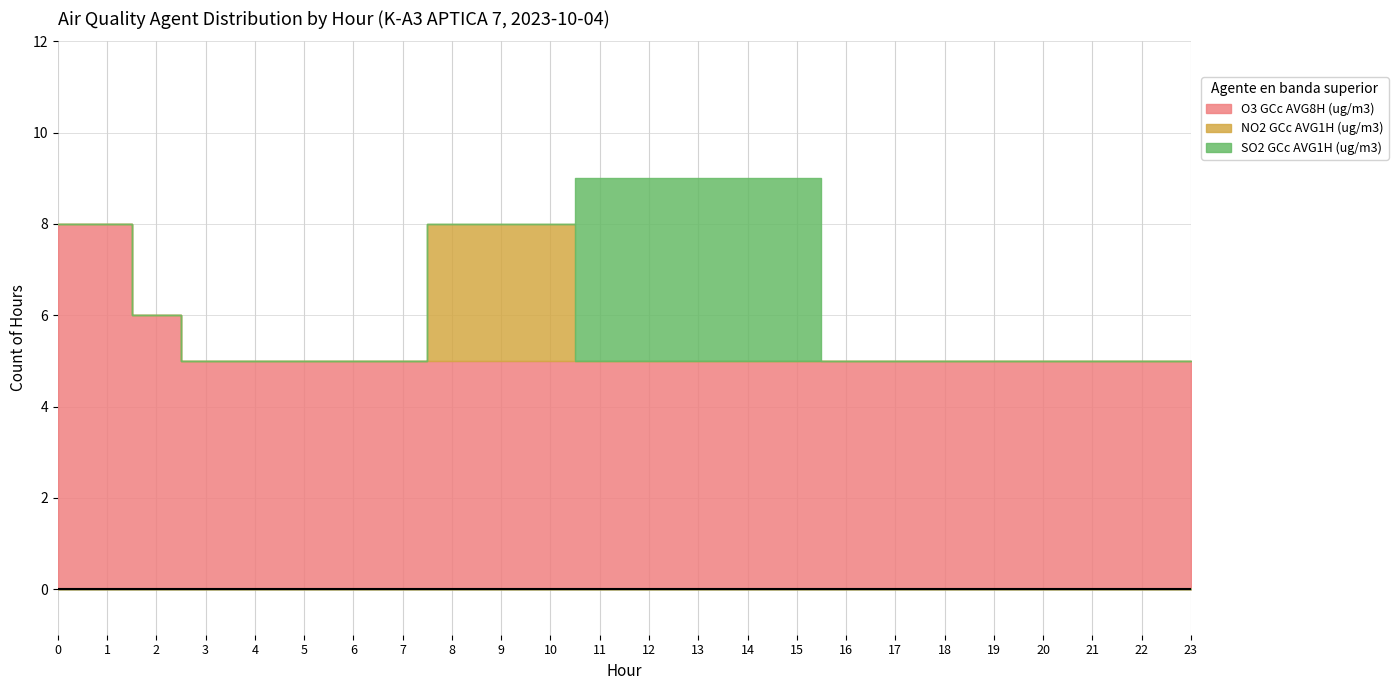

Reading left to right, what are all the values shown in this chart?

O3 GCc AVG8H (ug/m3): 8	8	6	5	5	5	5	5	5	5	5	5	5	5	5	5	5	5	5	5	5	5	5	5
NO2 GCc AVG1H (ug/m3): 0	0	0	0	0	0	0	0	3	3	3	0	0	0	0	0	0	0	0	0	0	0	0	0
SO2 GCc AVG1H (ug/m3): 0	0	0	0	0	0	0	0	0	0	0	4	4	4	4	4	0	0	0	0	0	0	0	0